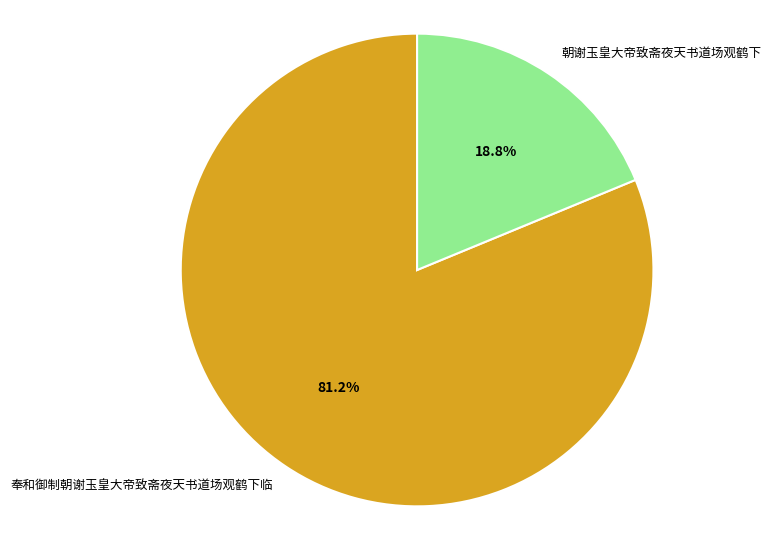

What percentage is the 奉和御制朝谢玉皇大帝致斋夜天书道场观鹤下临 slice, to the nearest percent?

81%